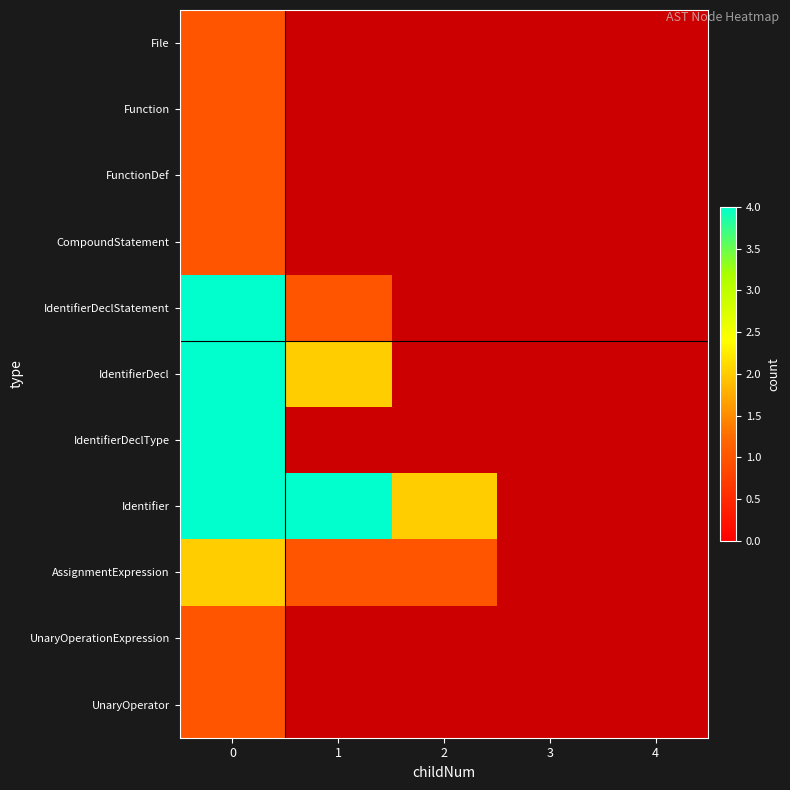

Is it true that IdentifierDecl equals 1.6 at 0?

False